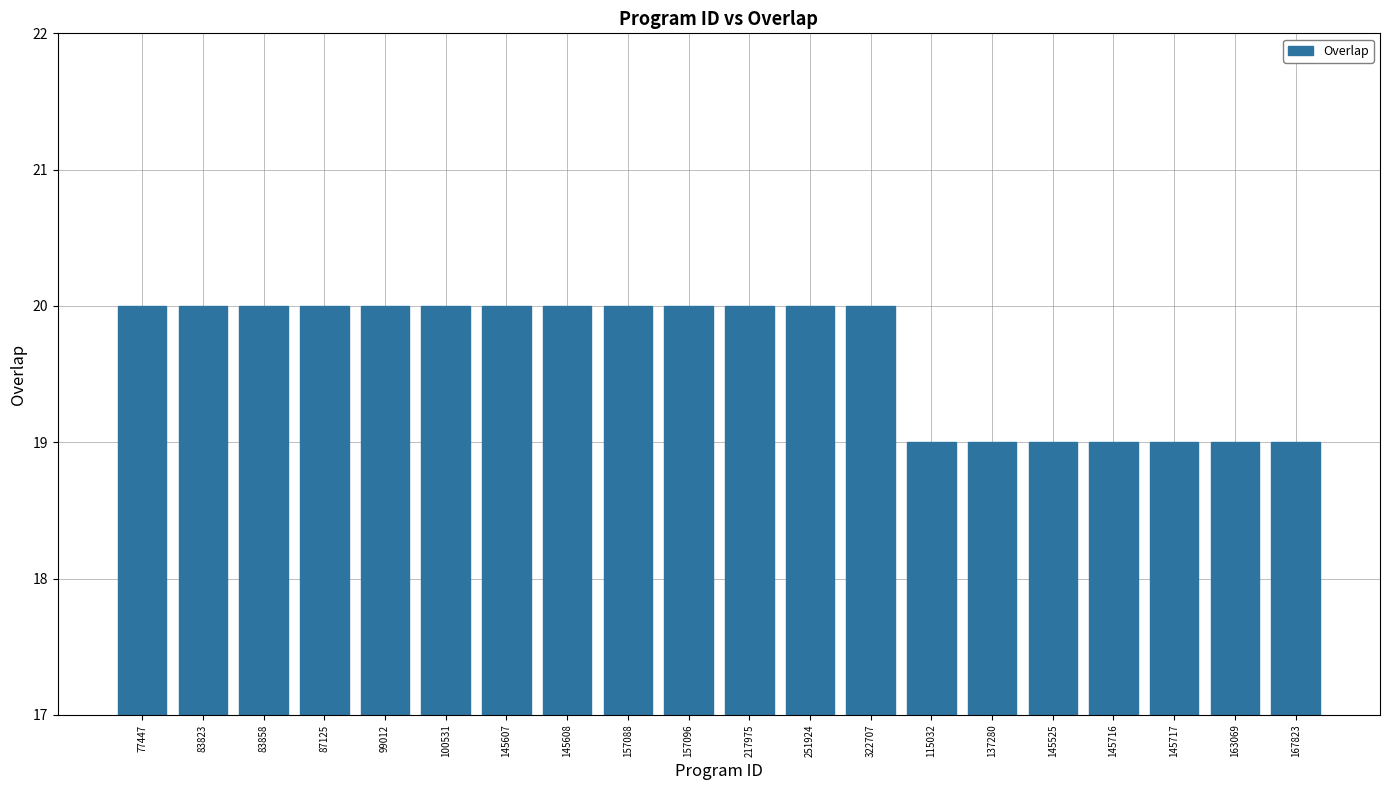

What is the change in value from 100531 to 115032?

-1